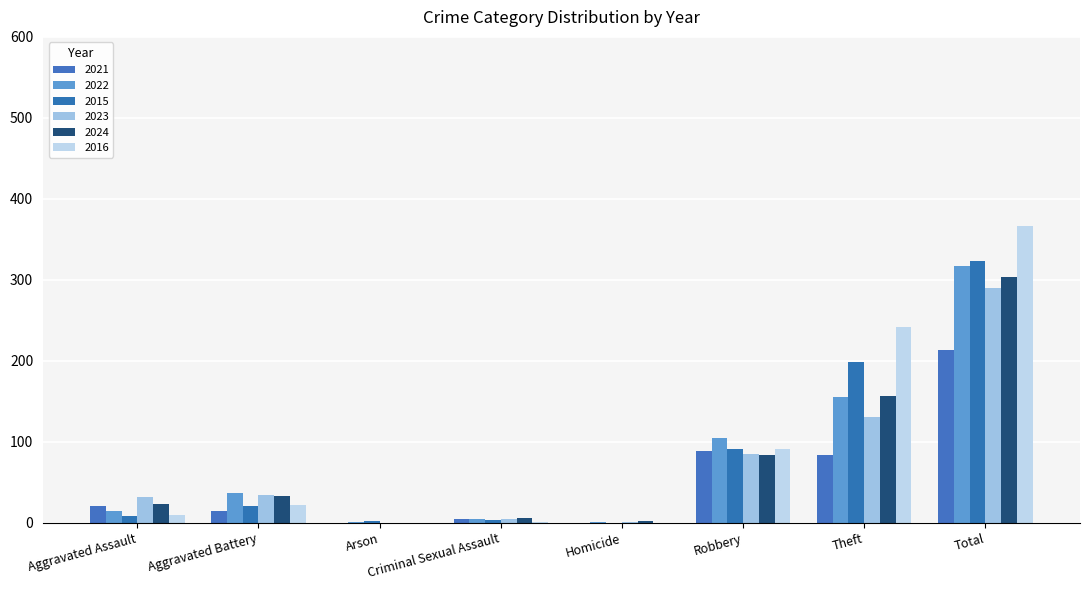

How many distinct data groups are displayed?

6